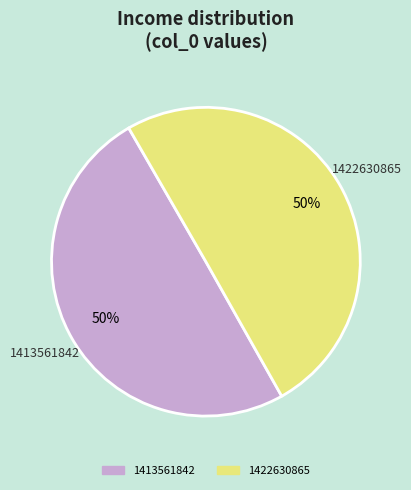

Is the sum of 1413561842 and 1422630865 greater than half?

Yes